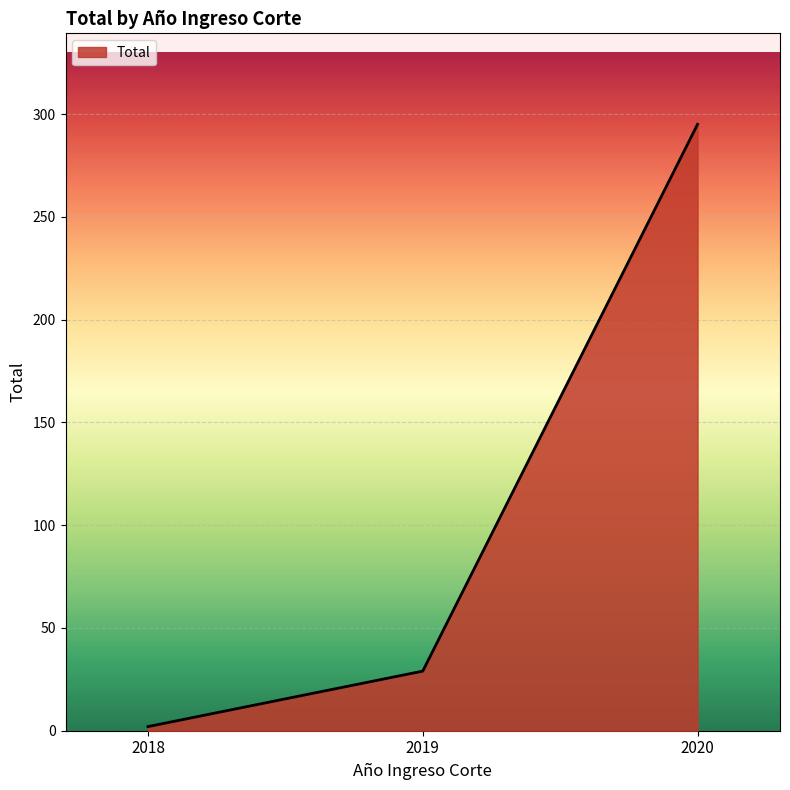

Reading left to right, list all the values displayed in this chart.

2018=2	2019=29	2020=295